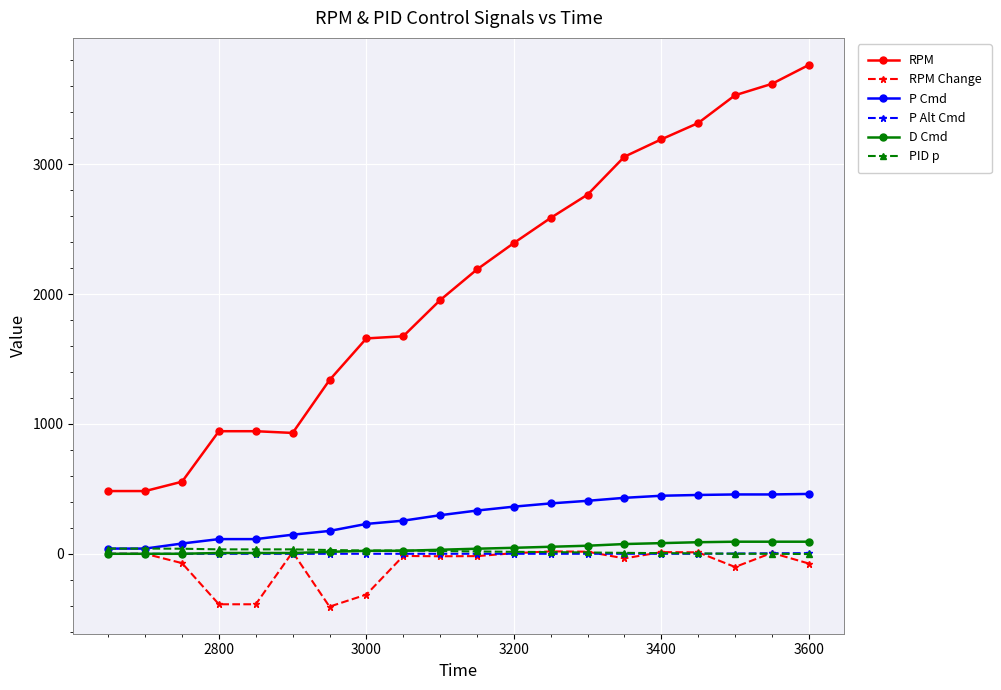

What is the highest value of the RPM series?

3765.1